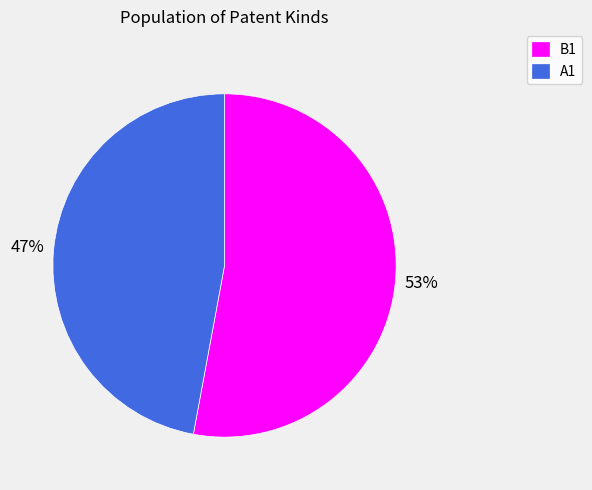

To the nearest percent, what portion does B1 represent?

53%